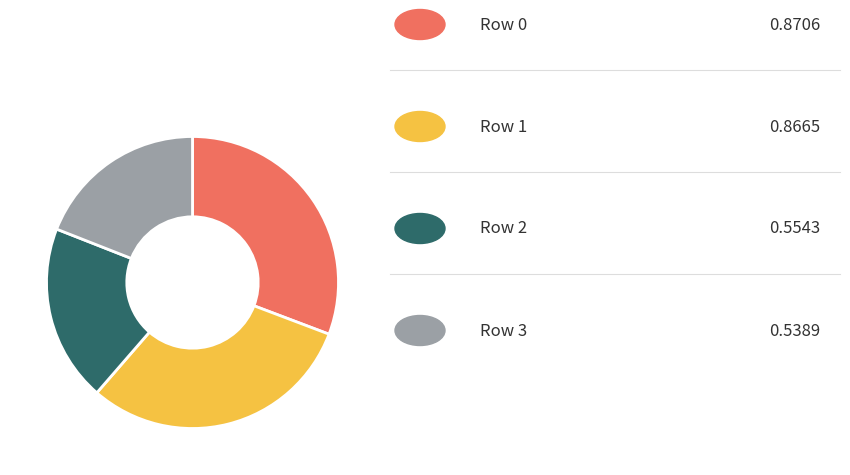

How many segments does this pie chart have?

4